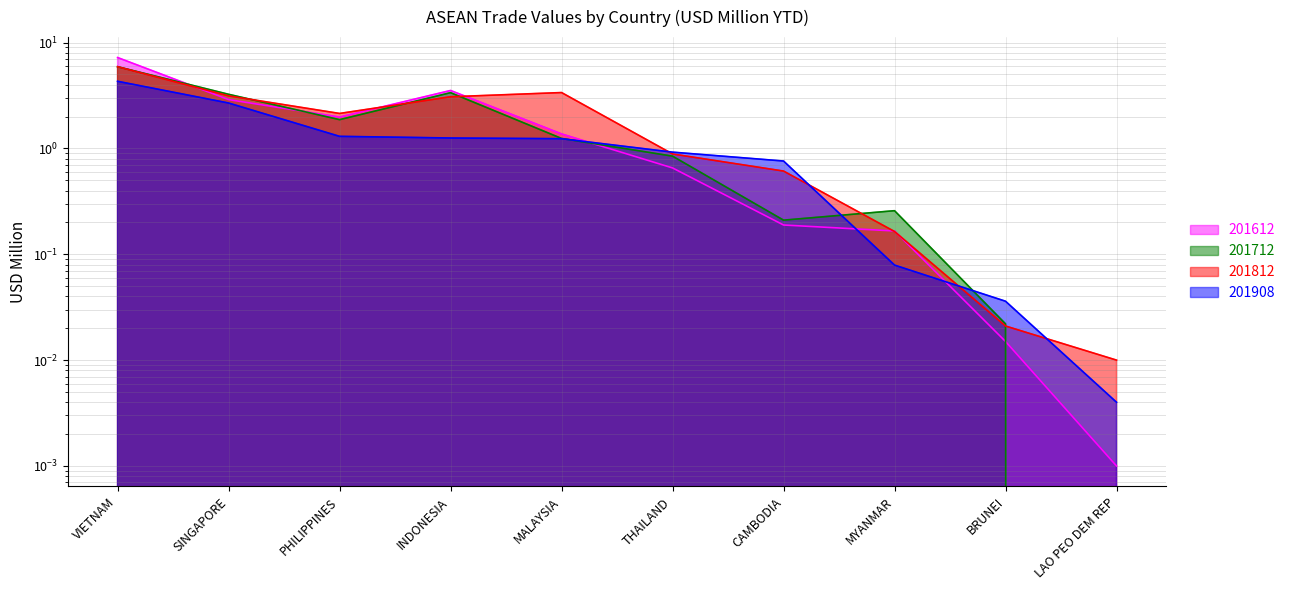

Reading right to left, list all the values displayed in this chart.

201612: LAO PEO DEM REP=0.0	BRUNEI=0.0	MYANMAR=0.2	CAMBODIA=0.2	THAILAND=0.7	MALAYSIA=1.4	INDONESIA=3.5	PHILIPPINES=2.0	SINGAPORE=2.9	VIETNAM=7.2
201712: LAO PEO DEM REP=0.0	BRUNEI=0.0	MYANMAR=0.3	CAMBODIA=0.2	THAILAND=0.8	MALAYSIA=1.2	INDONESIA=3.4	PHILIPPINES=1.9	SINGAPORE=3.2	VIETNAM=5.9
201812: LAO PEO DEM REP=0.0	BRUNEI=0.0	MYANMAR=0.2	CAMBODIA=0.6	THAILAND=0.9	MALAYSIA=3.4	INDONESIA=3.1	PHILIPPINES=2.1	SINGAPORE=3.1	VIETNAM=5.9
201908: LAO PEO DEM REP=0.0	BRUNEI=0.0	MYANMAR=0.1	CAMBODIA=0.8	THAILAND=0.9	MALAYSIA=1.2	INDONESIA=1.3	PHILIPPINES=1.3	SINGAPORE=2.7	VIETNAM=4.3